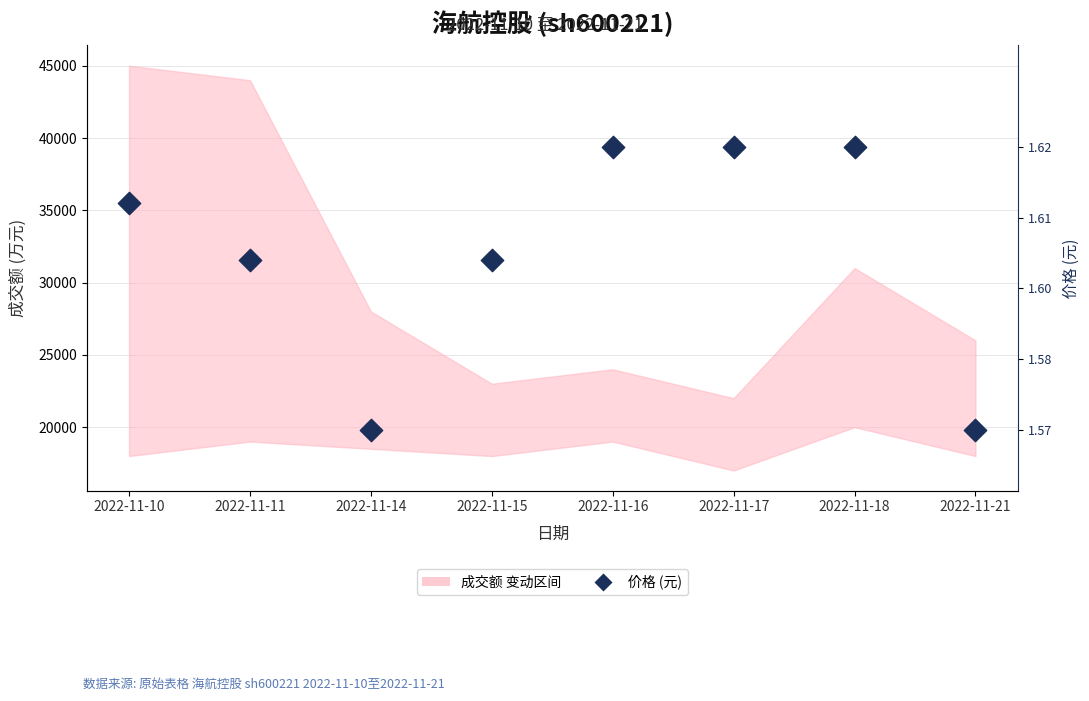

Between 2022-11-21 and 2022-11-14, which is larger?

2022-11-21